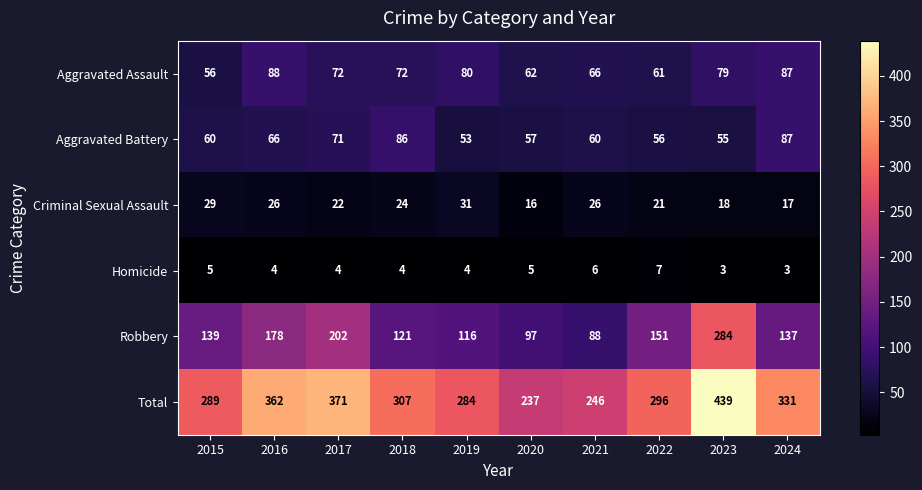

Rank the series by their maximum value, from lowest to highest.

Homicide, Criminal Sexual Assault, Aggravated Battery, Aggravated Assault, Robbery, Total